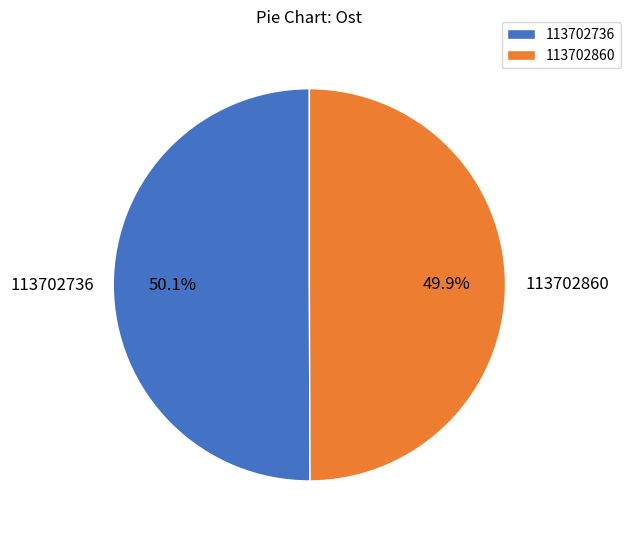

What is the total percentage of 113702736 and 113702860?

100.0%